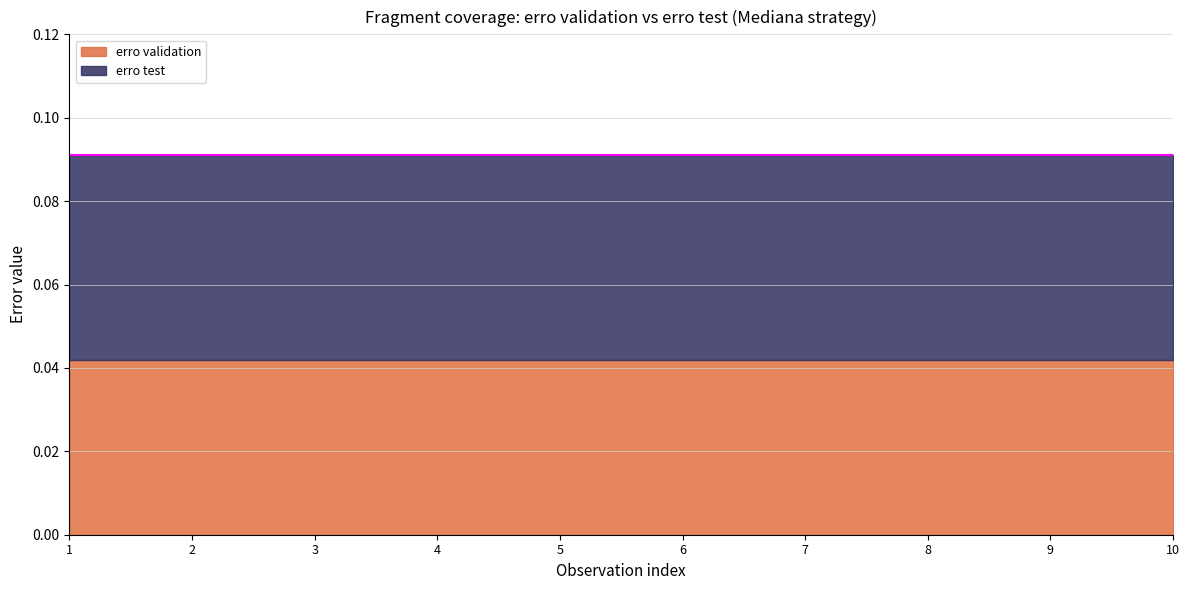

What is the total value across all series at 1?

0.1